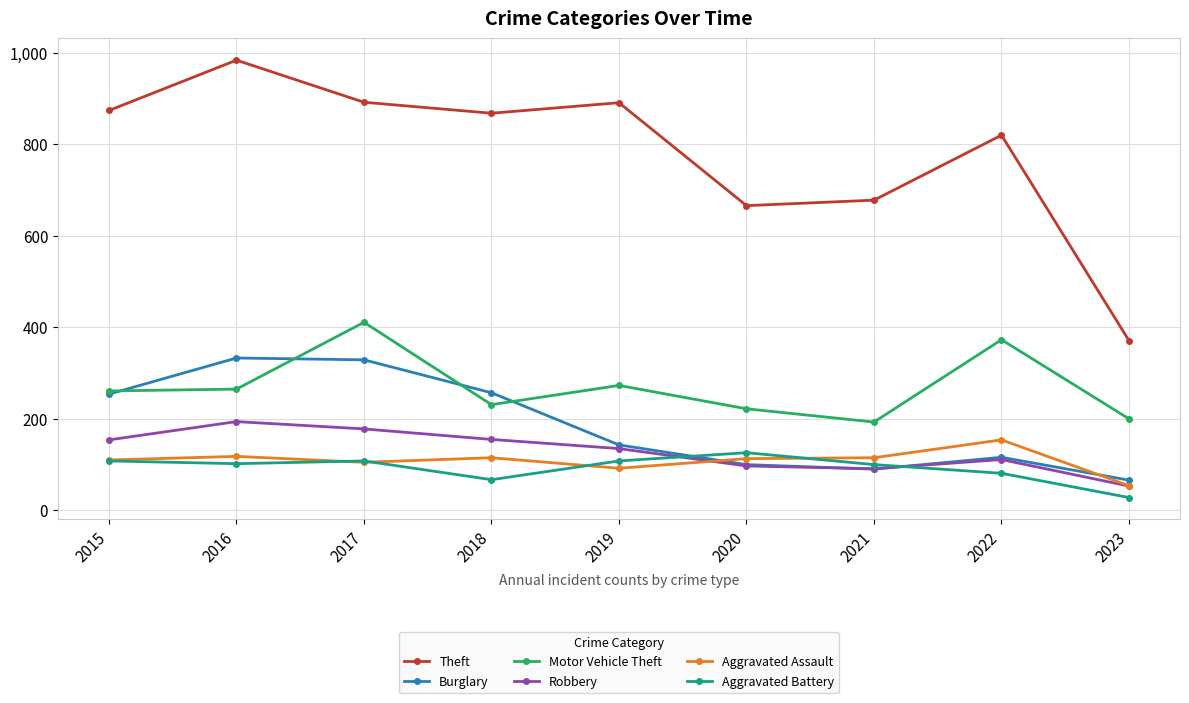

At which category does the chart reach its minimum across all series?

2023